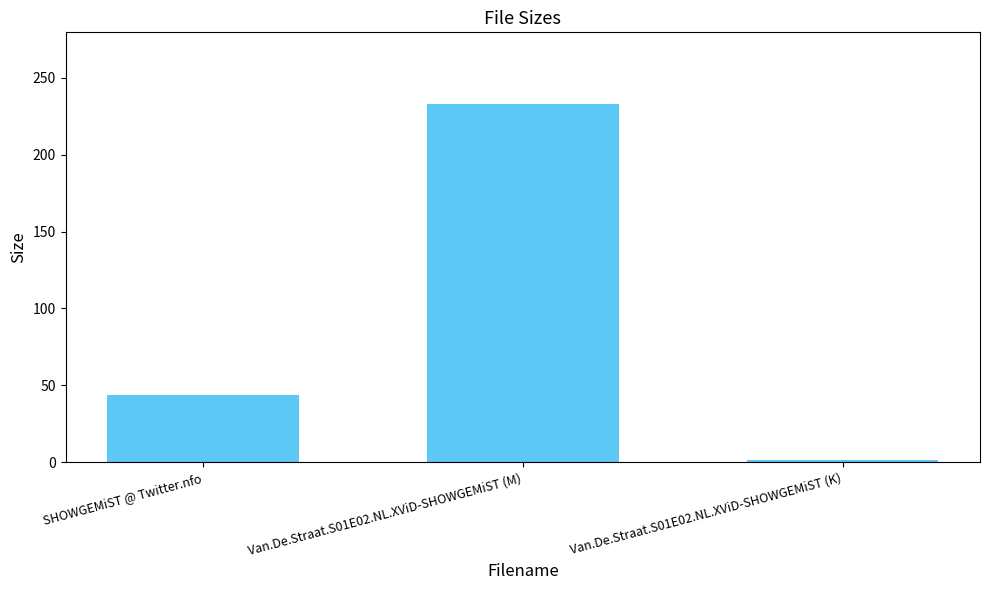

Does the chart contain any negative values?

No